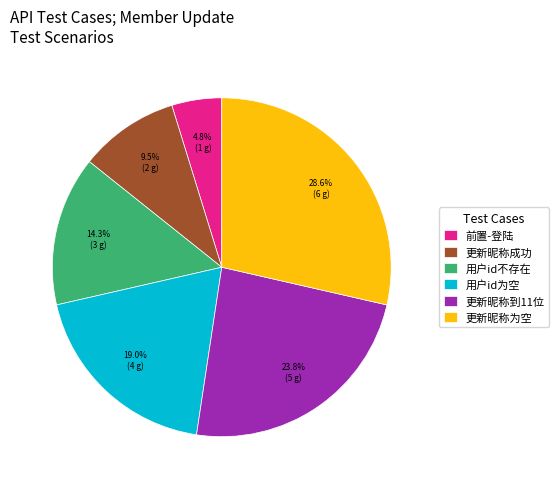

How many slices are in this pie chart?

6